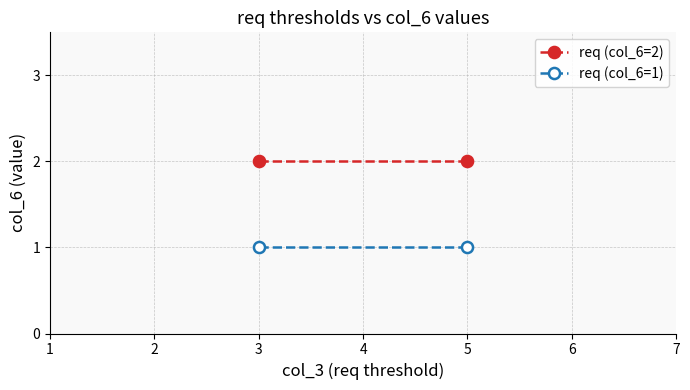

List the series in order of their peak value, highest first.

req (col_6=2), req (col_6=1)